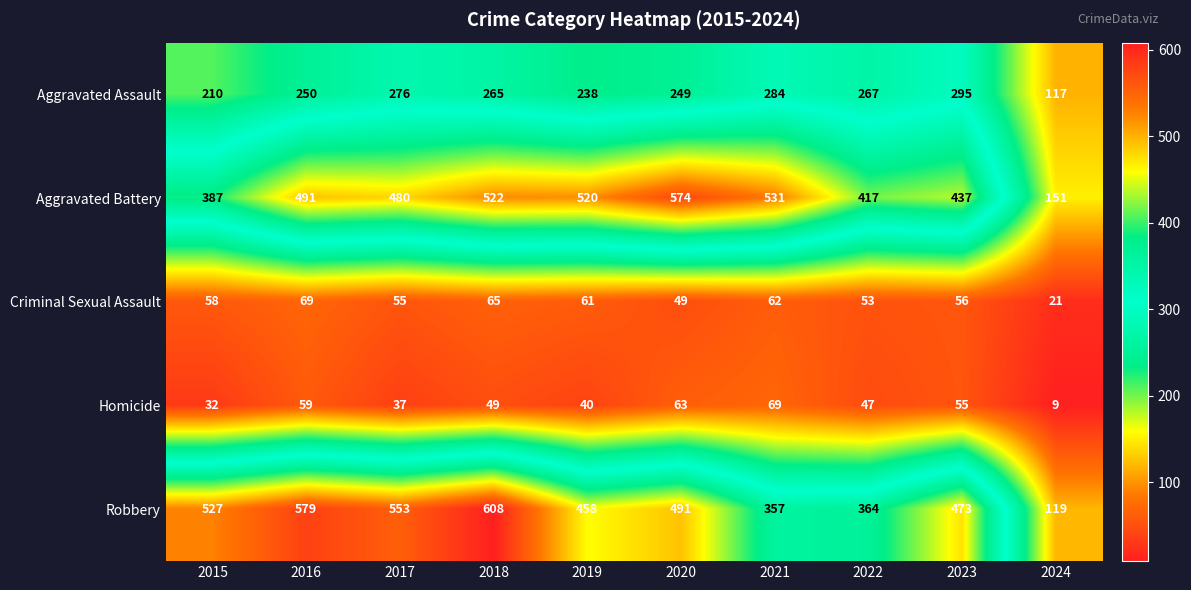

What is the difference between the highest and lowest values at 2022?

370